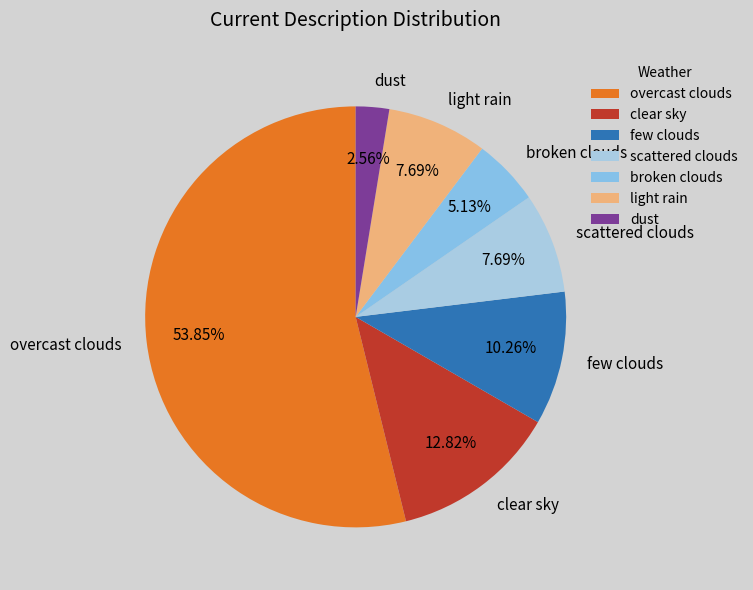

How many slices are in this pie chart?

7